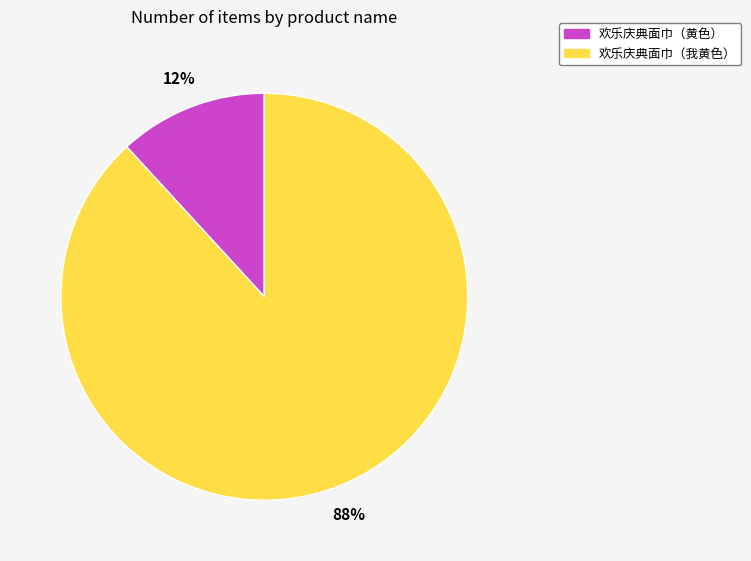

Rank the categories by value from lowest to highest.

欢乐庆典面巾（黄色）, 欢乐庆典面巾（我黄色）